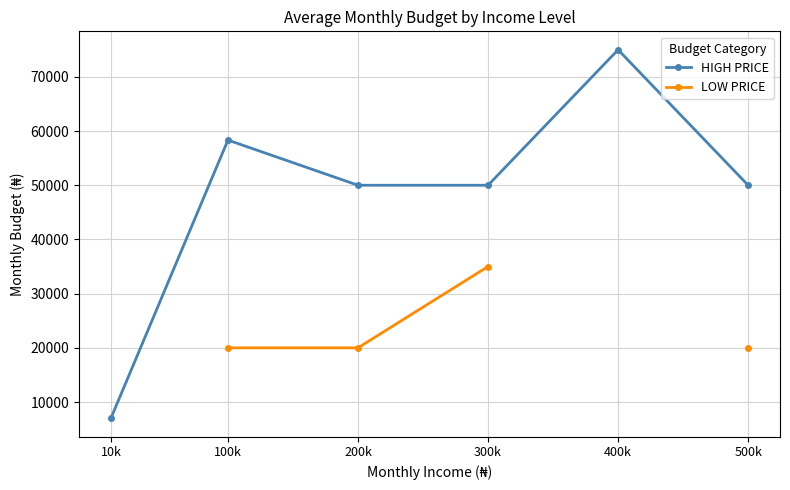

At which category does HIGH PRICE reach its first local peak?

100k